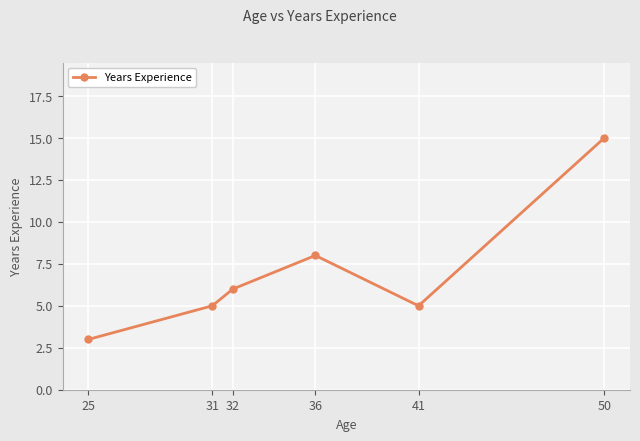

What is the difference between the maximum and second lowest values?

10